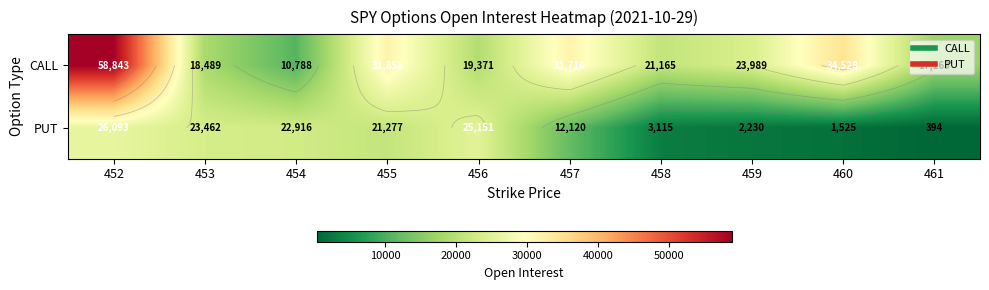

What is the difference between the maximum and minimum values in the CALL series?

48055